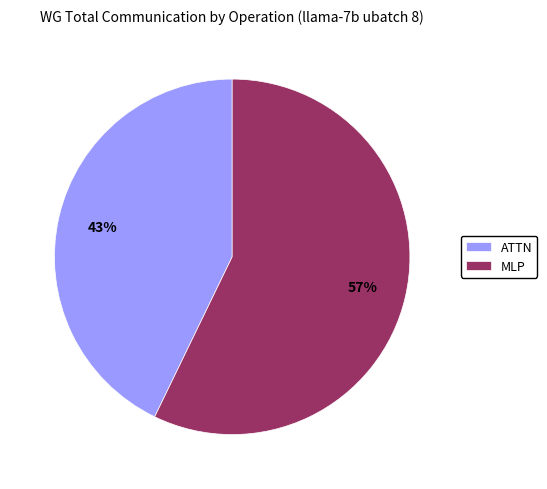

Rank the categories by value from lowest to highest.

ATTN, MLP